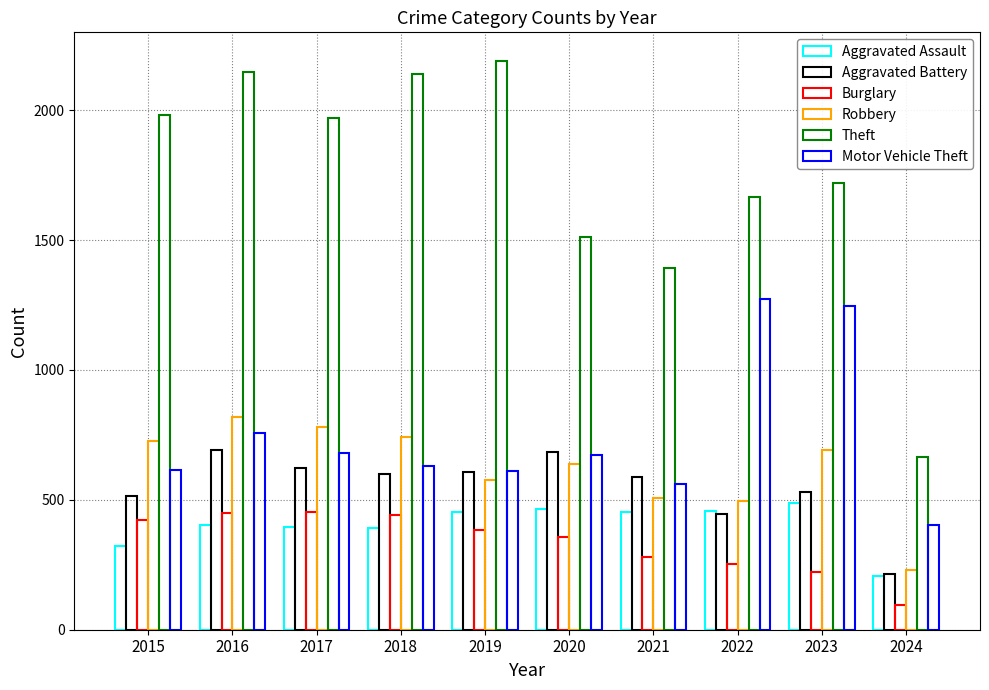

At which category is the sum across all series the highest?

2016